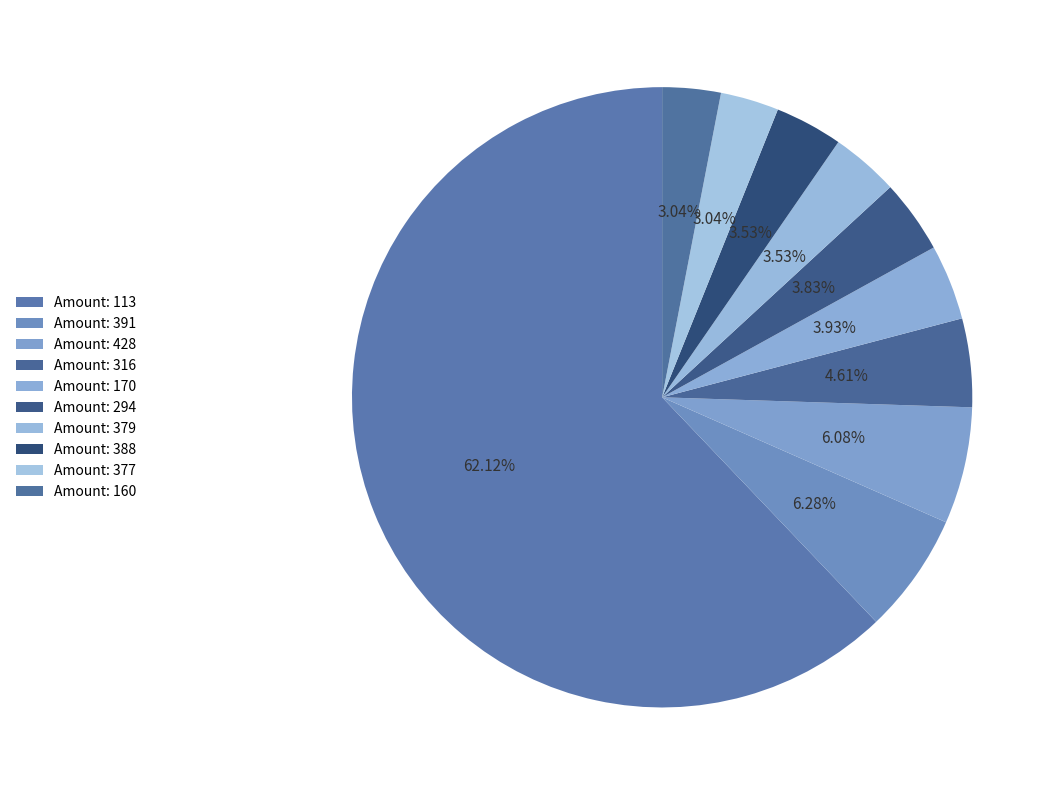

How many slices are in this pie chart?

10